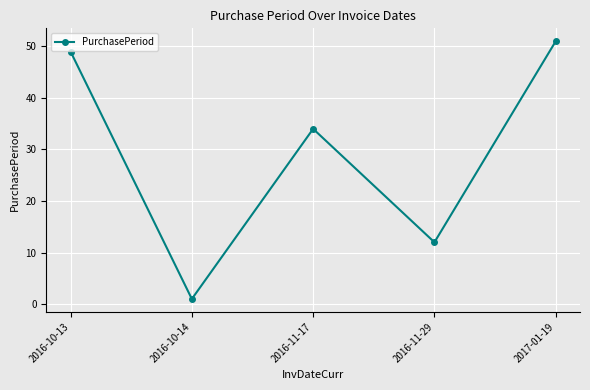

Does the chart have visible grid lines?

Yes